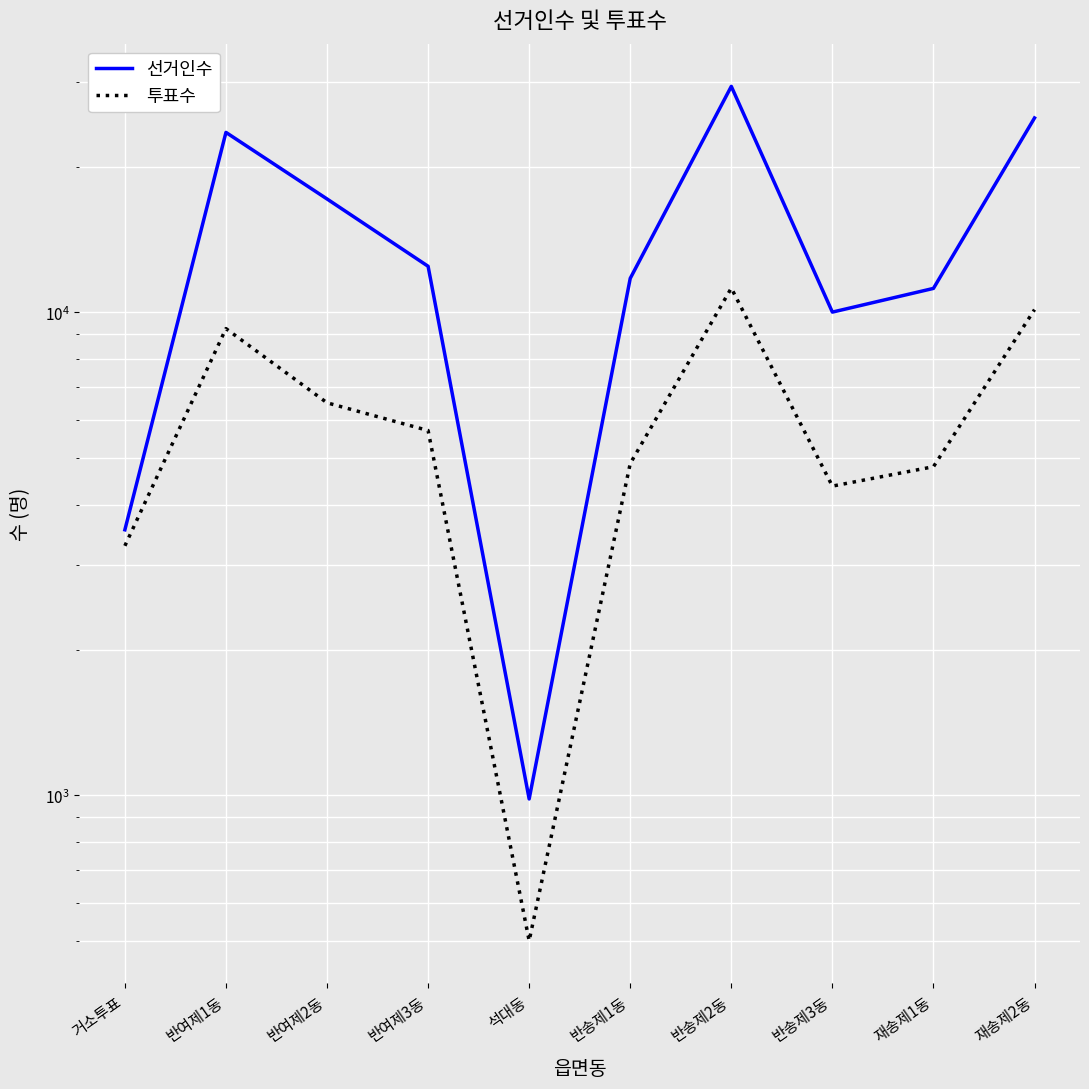

What is the label of the 4th point from the left?

반여제3동